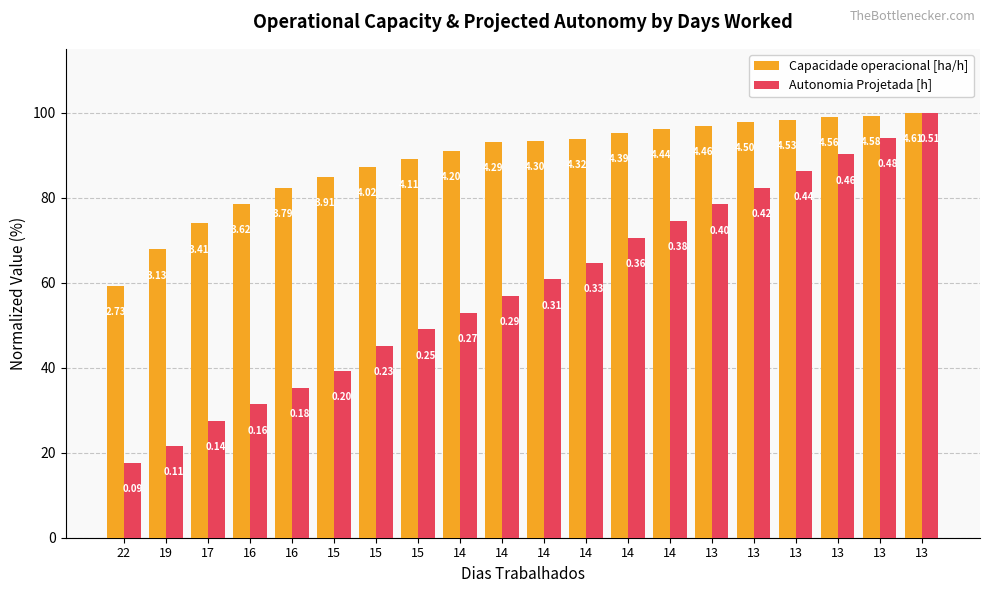

How many bars are there in each group?

2